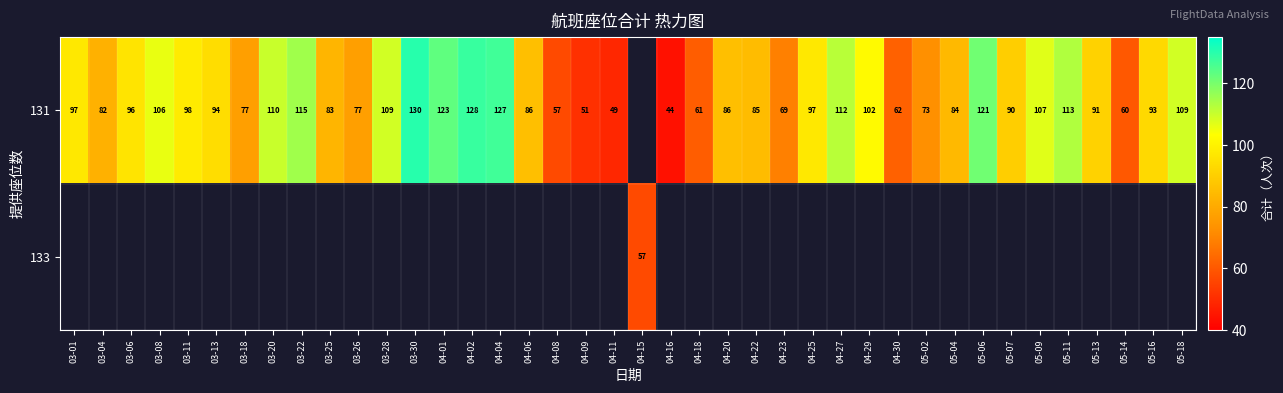

The 133 series shows 57 at 04-15. True or false?

True